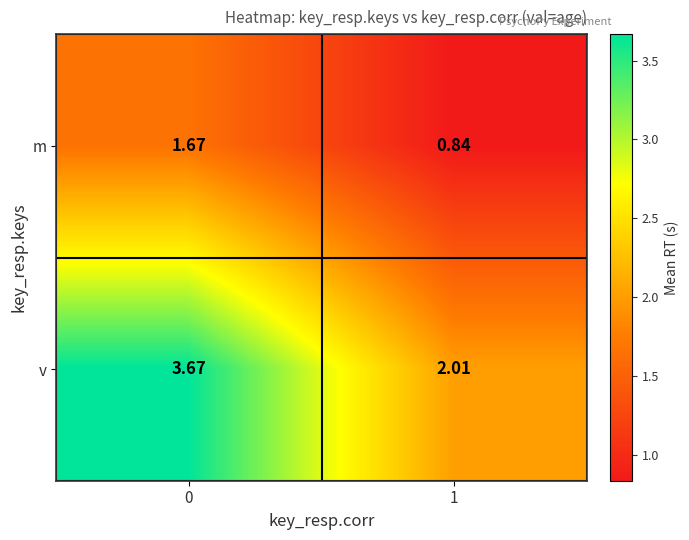

Is the value of m at 0 greater than the value of v at 1?

No